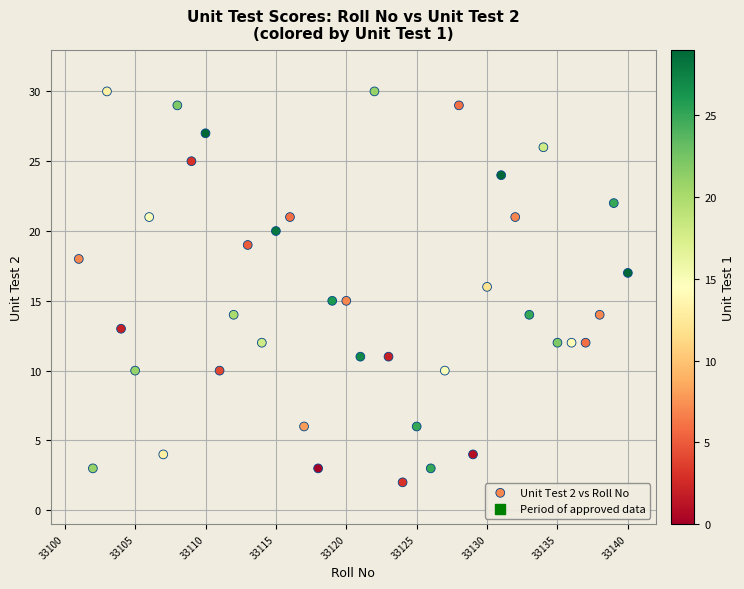

What is the range of X values (max minus min)?

39